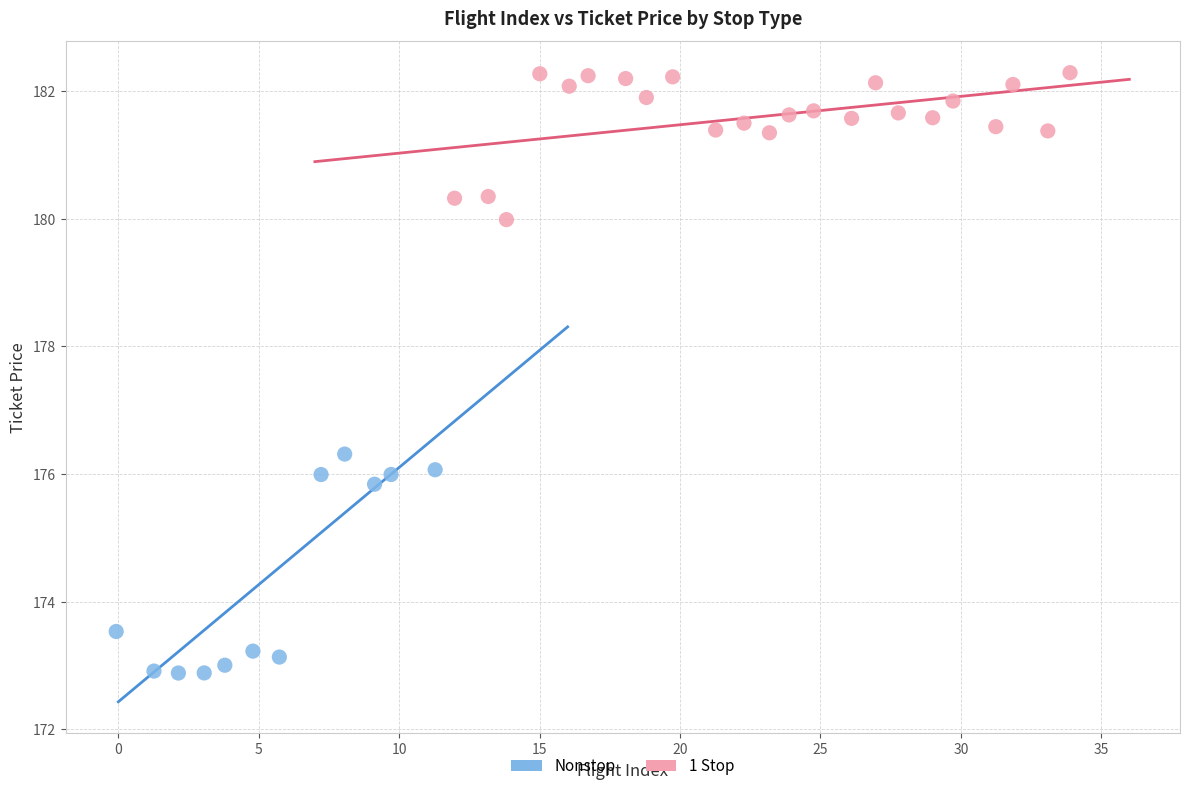

Which series has the widest spread of Y values?

Nonstop